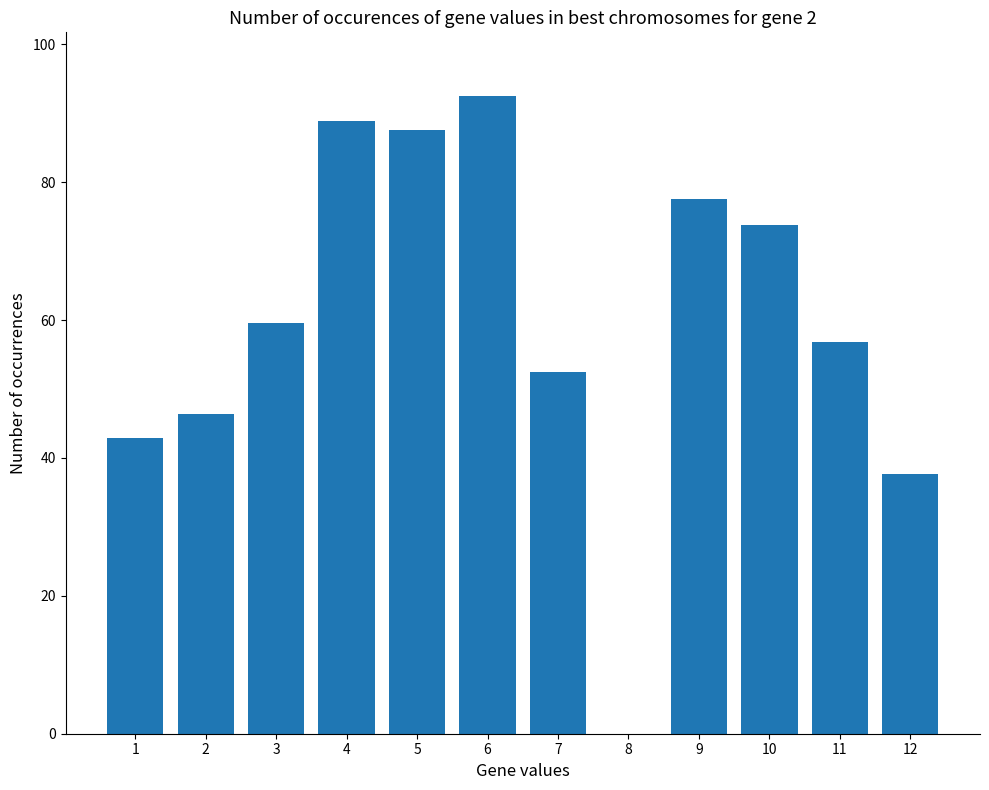

Which has a higher value, 9 or 4?

4